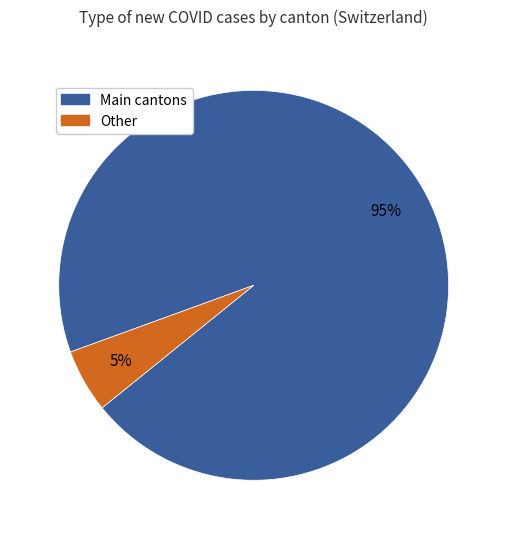

How many segments does this pie chart have?

2